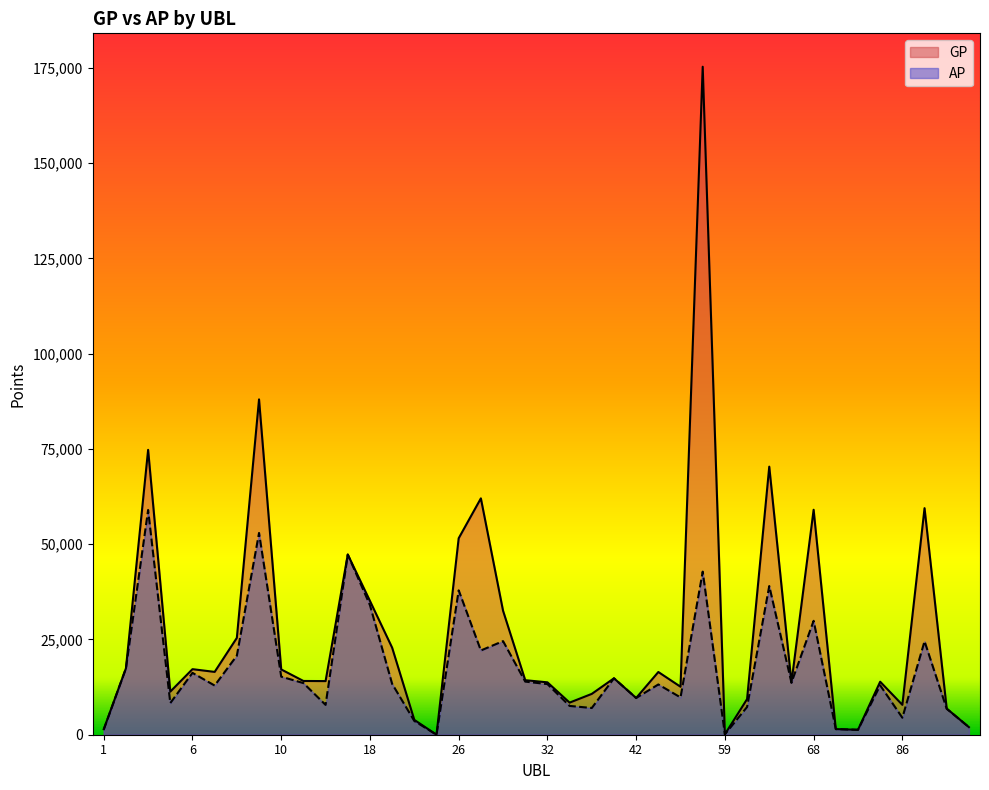

What is the difference between the AP values at 30 and 74?

23079